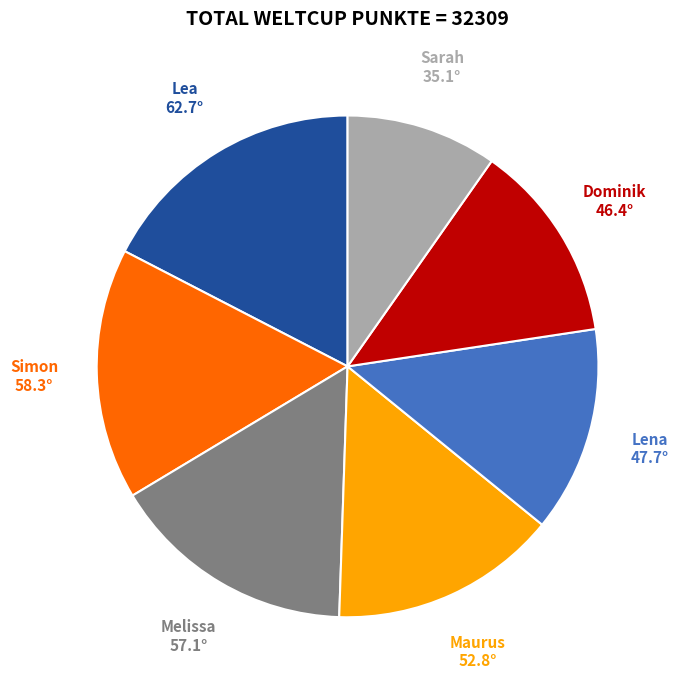

Which has a higher value, Maurus or Lena?

Maurus